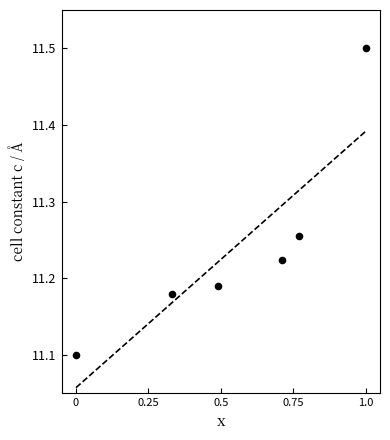

What Y value in the scatter plot is closest to 11?

11.1